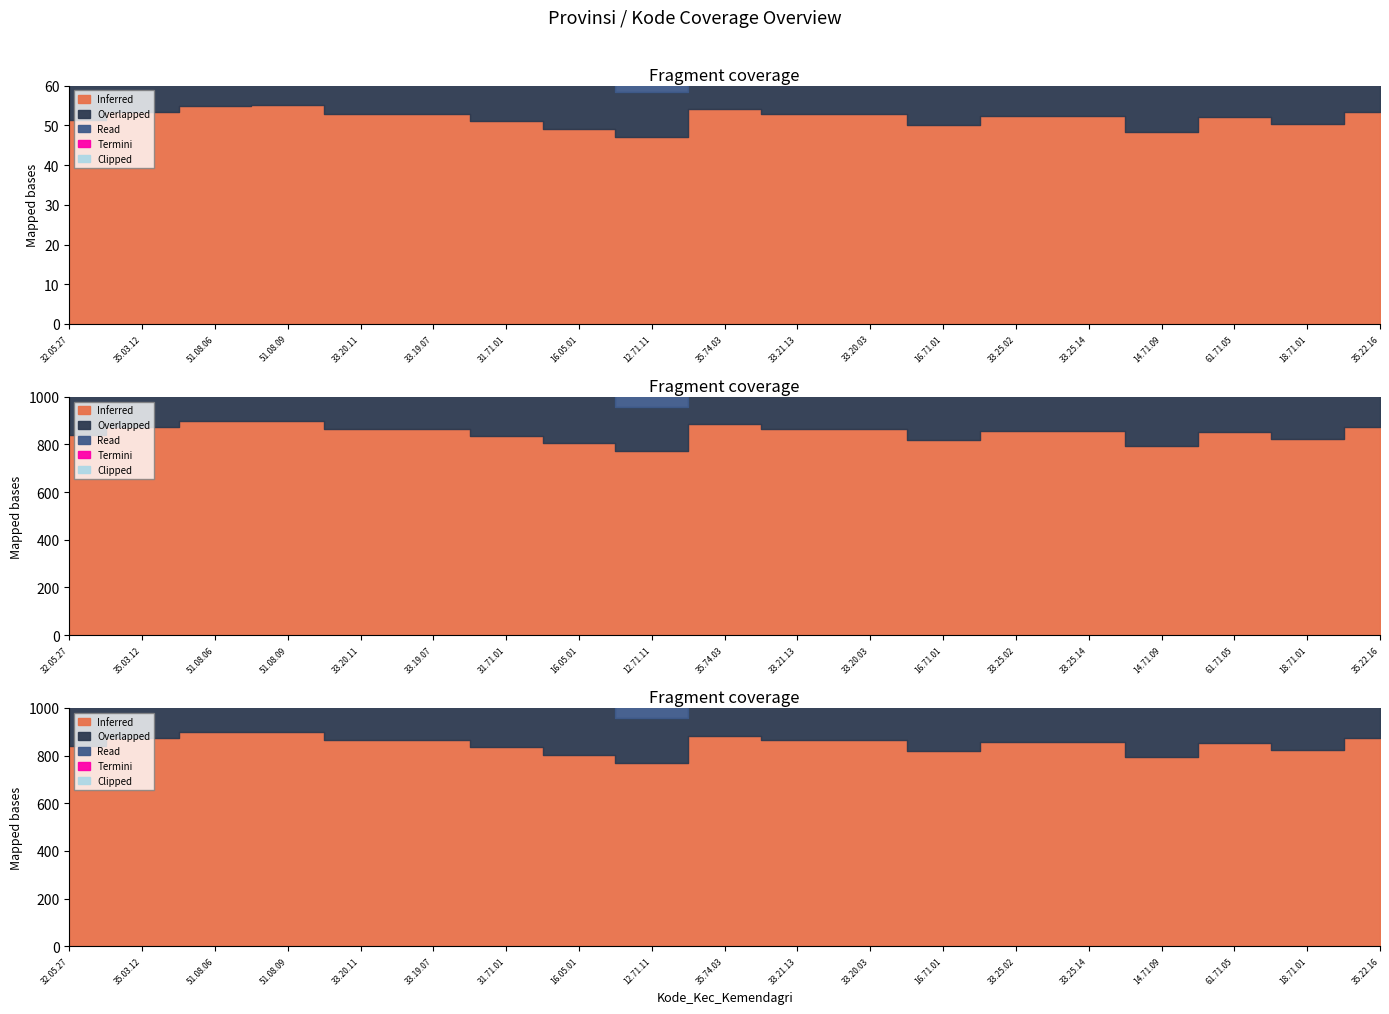

Which category has the highest value across all series?

51.08.09